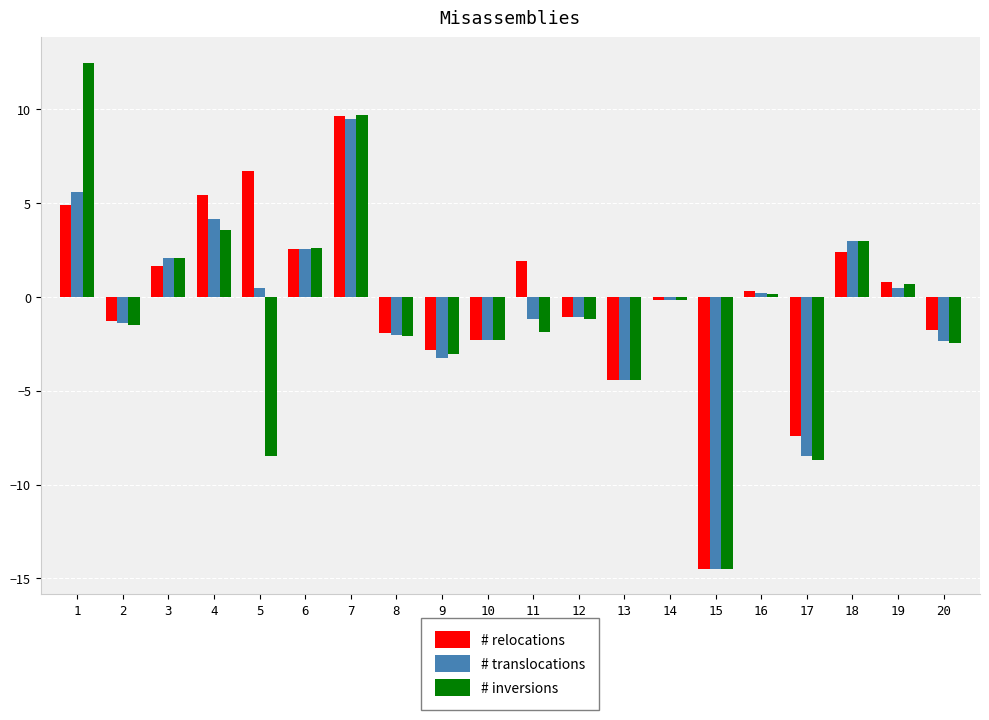

Does the chart contain any negative values?

Yes